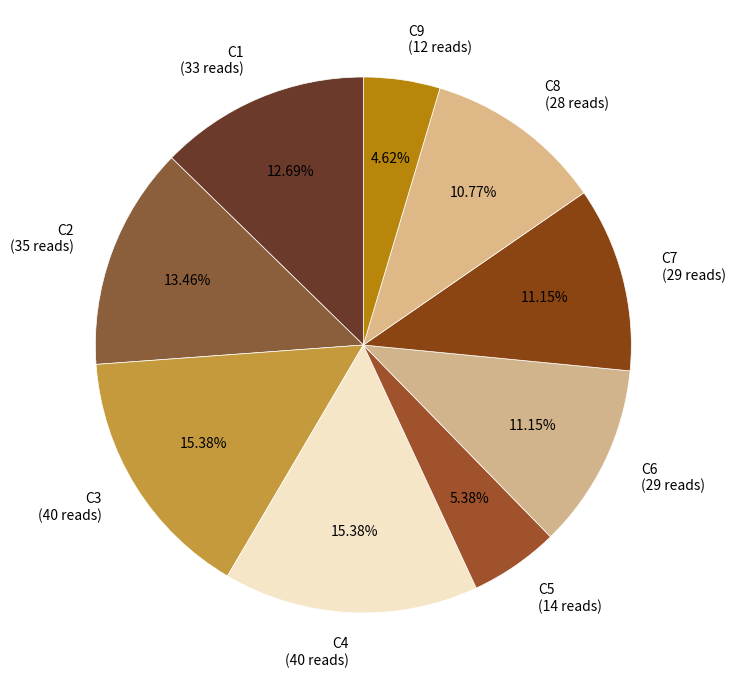

Which slice is the smallest?

C9